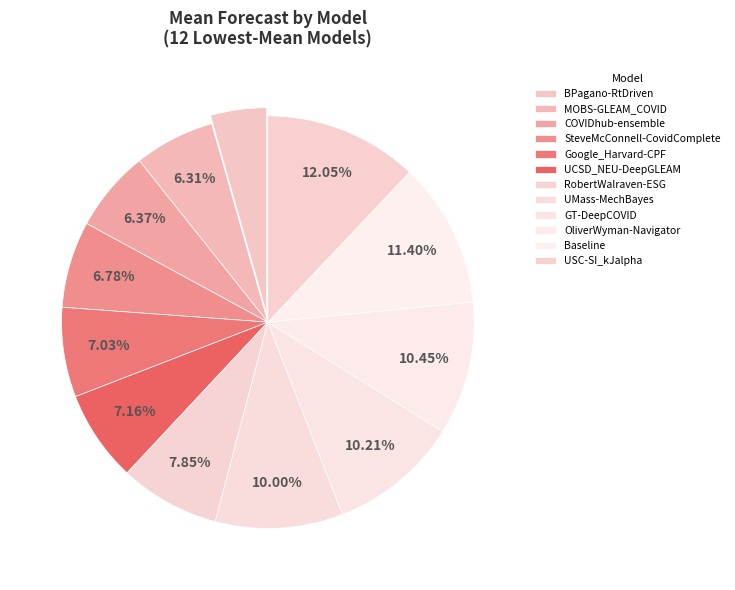

How many segments does this pie chart have?

12